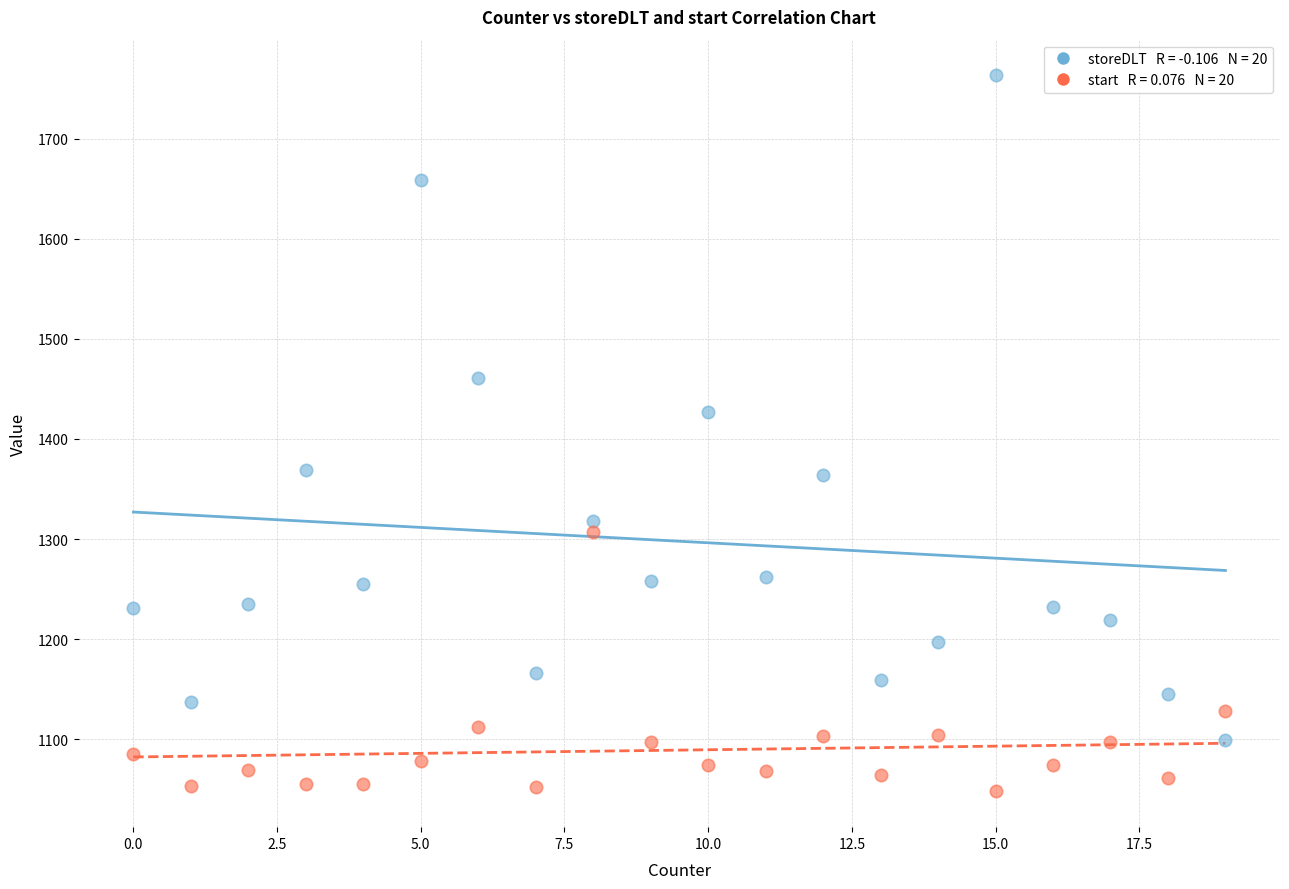

Across all data points, what is the range of Y values (max minus min)?

715